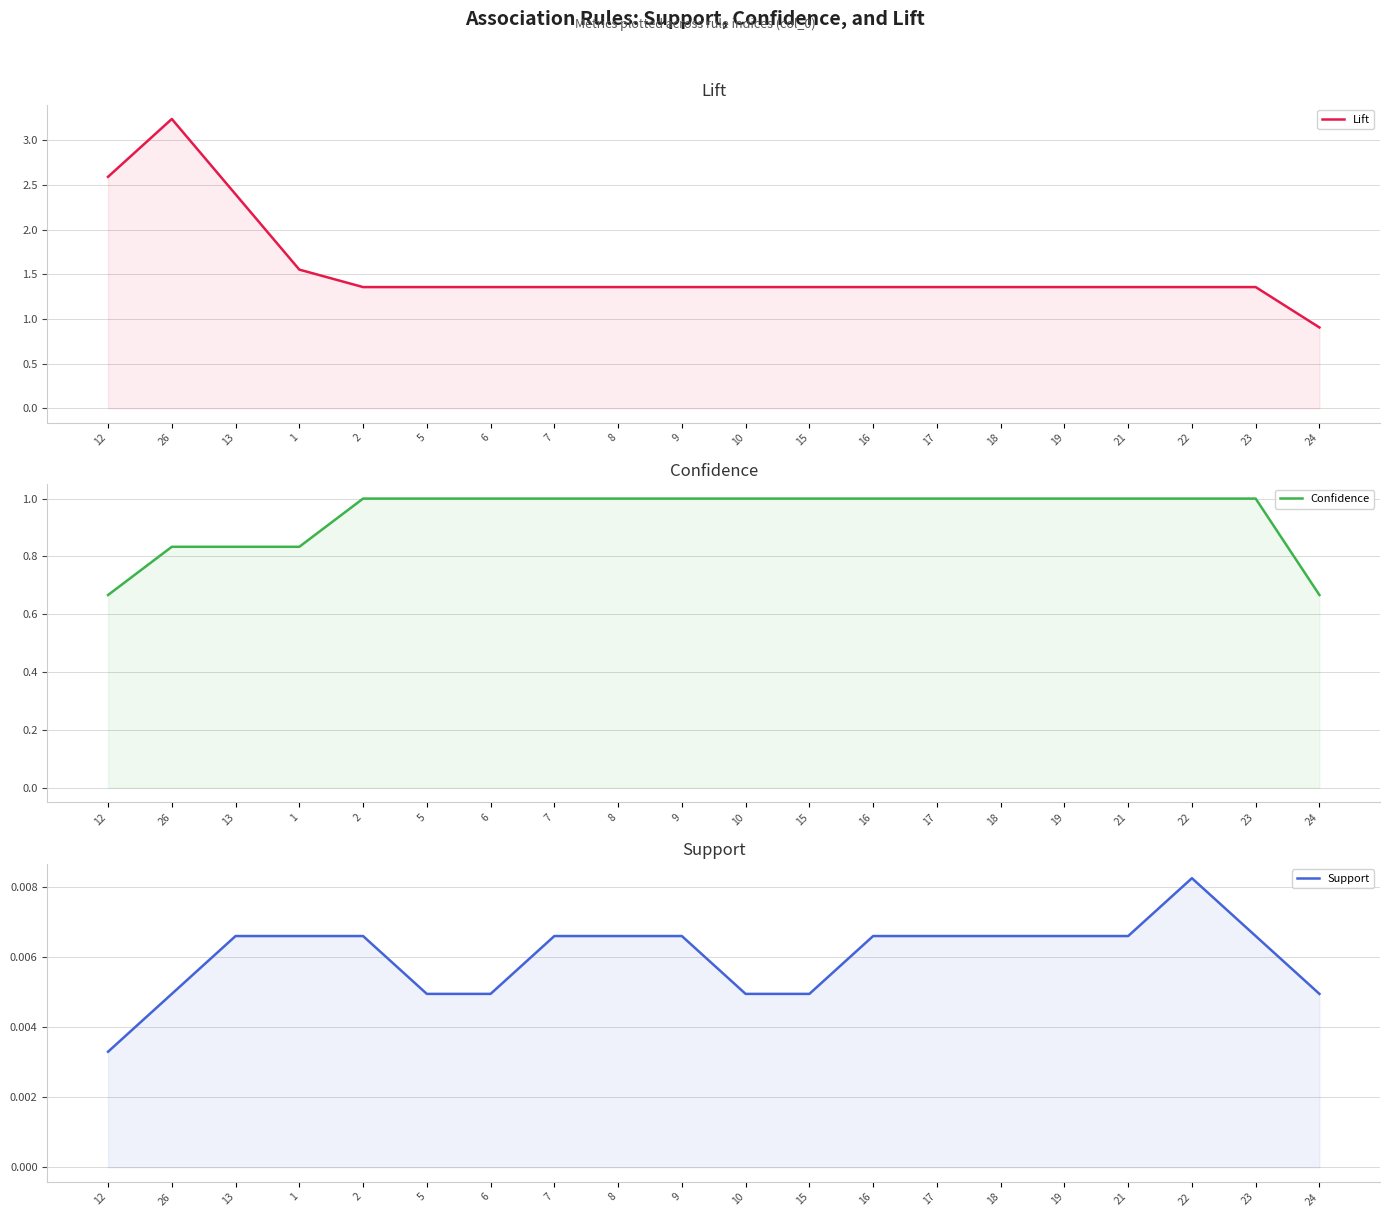

Reading left to right, what are all the values shown in this chart?

Lift: 2.6	3.2	2.4	1.6	1.4	1.4	1.4	1.4	1.4	1.4	1.4	1.4	1.4	1.4	1.4	1.4	1.4	1.4	1.4	0.9
Confidence: 0.7	0.8	0.8	0.8	1.0	1.0	1.0	1.0	1.0	1.0	1.0	1.0	1.0	1.0	1.0	1.0	1.0	1.0	1.0	0.7
Support: 0.0	0.0	0.0	0.0	0.0	0.0	0.0	0.0	0.0	0.0	0.0	0.0	0.0	0.0	0.0	0.0	0.0	0.0	0.0	0.0